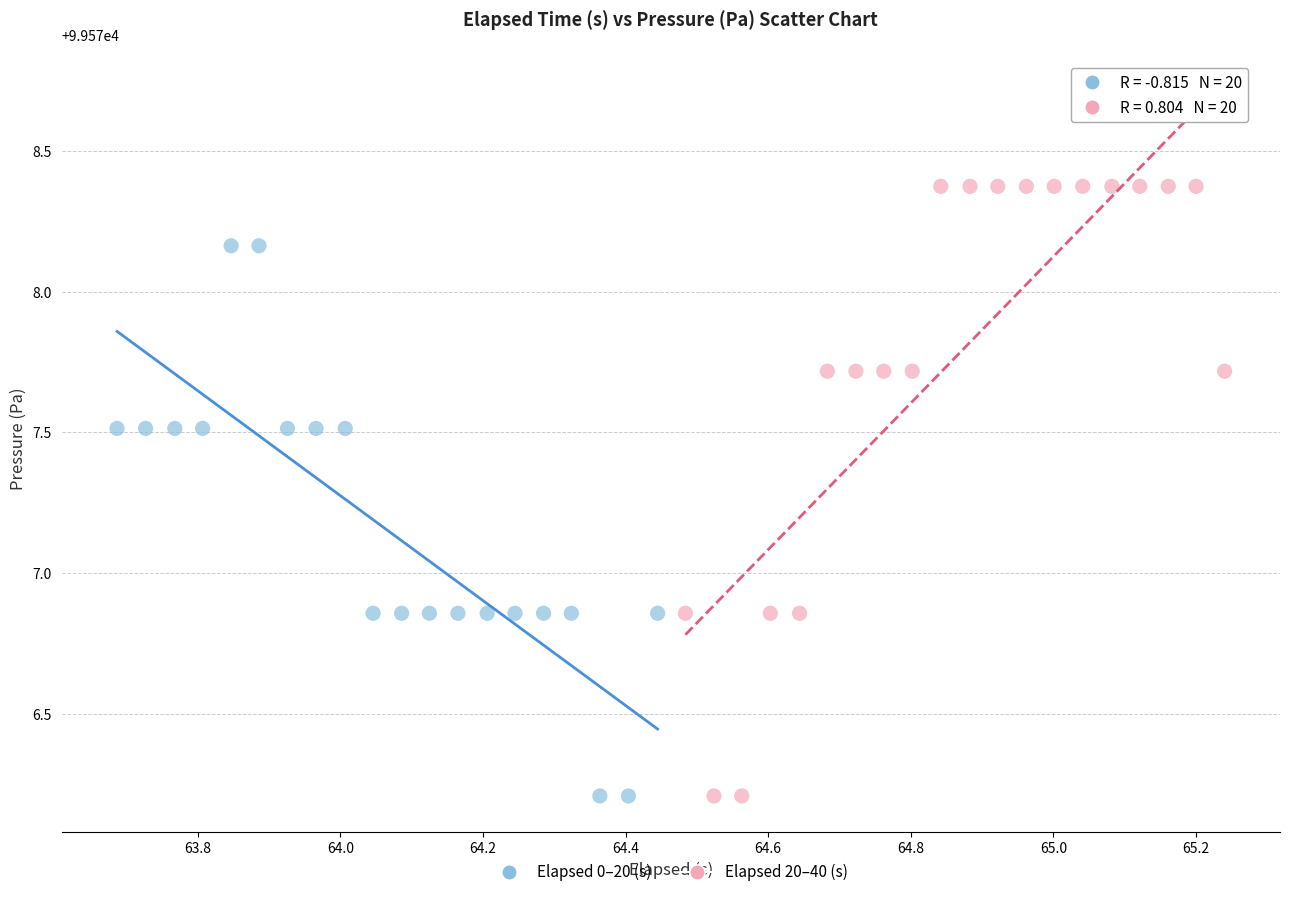

Which series has the largest Y range (max minus min)?

Elapsed 20–40 (s)